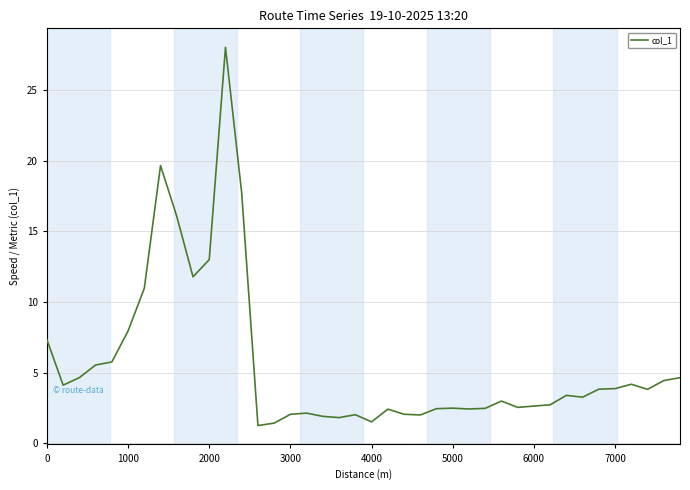

What is the difference between the maximum and minimum values?

26.8